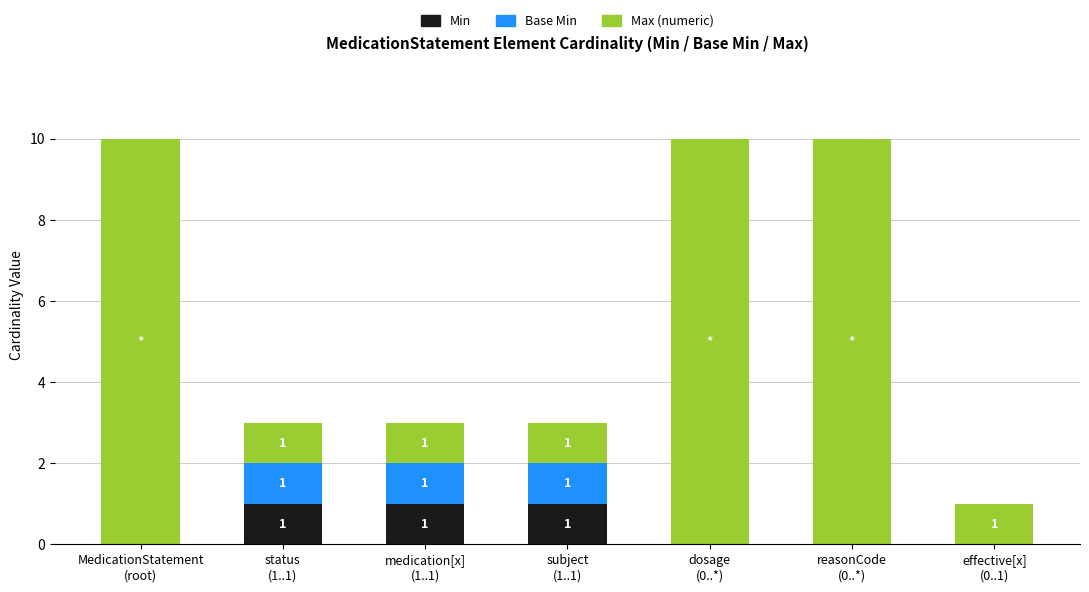

How many distinct data groups are displayed?

3